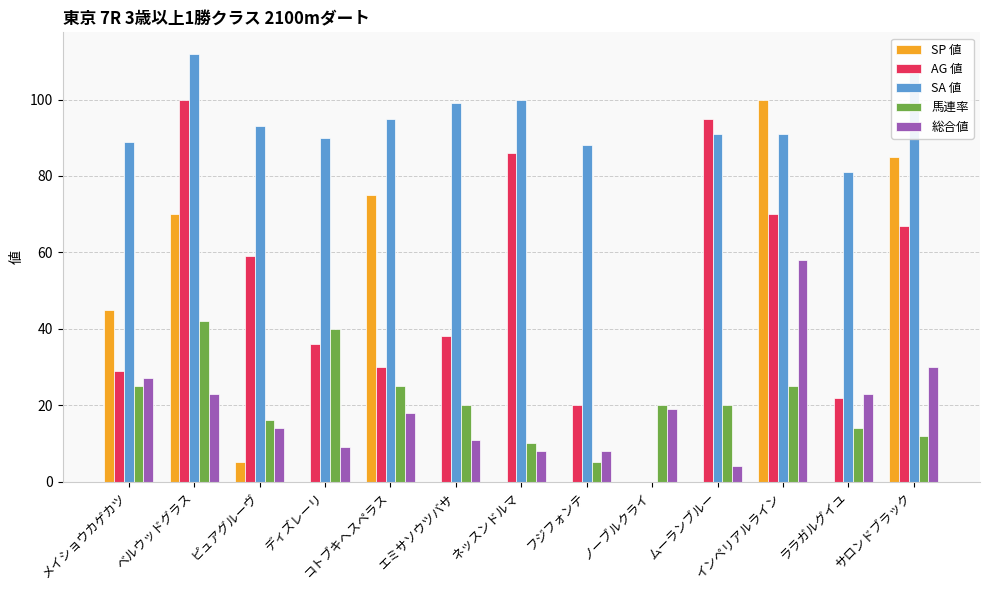

Is the value of SP 値 at サロンドブラック greater than the value of 総合値 at コトブキヘスペラス?

Yes